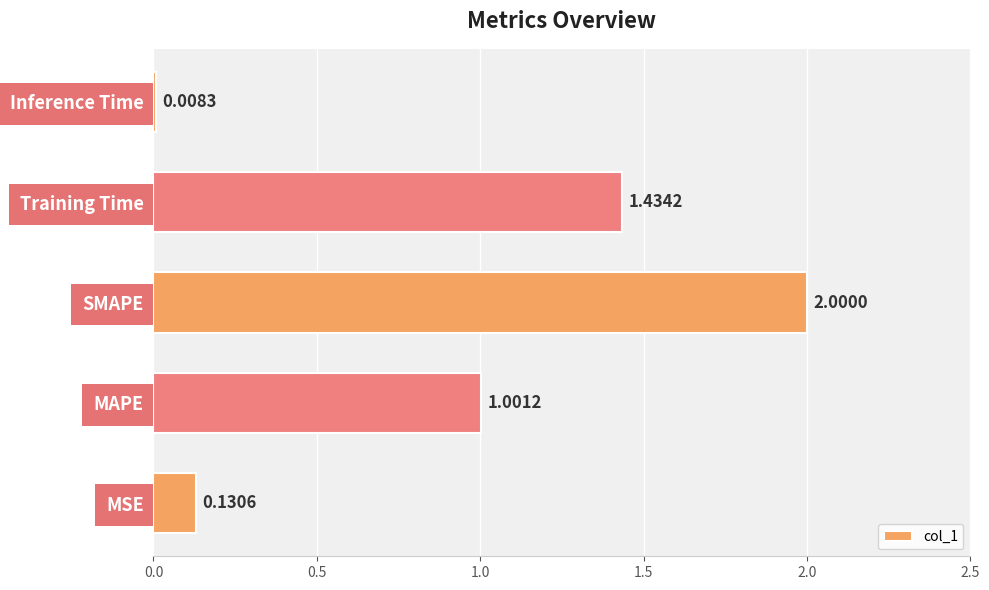

Between MSE and Training Time, which is larger?

Training Time